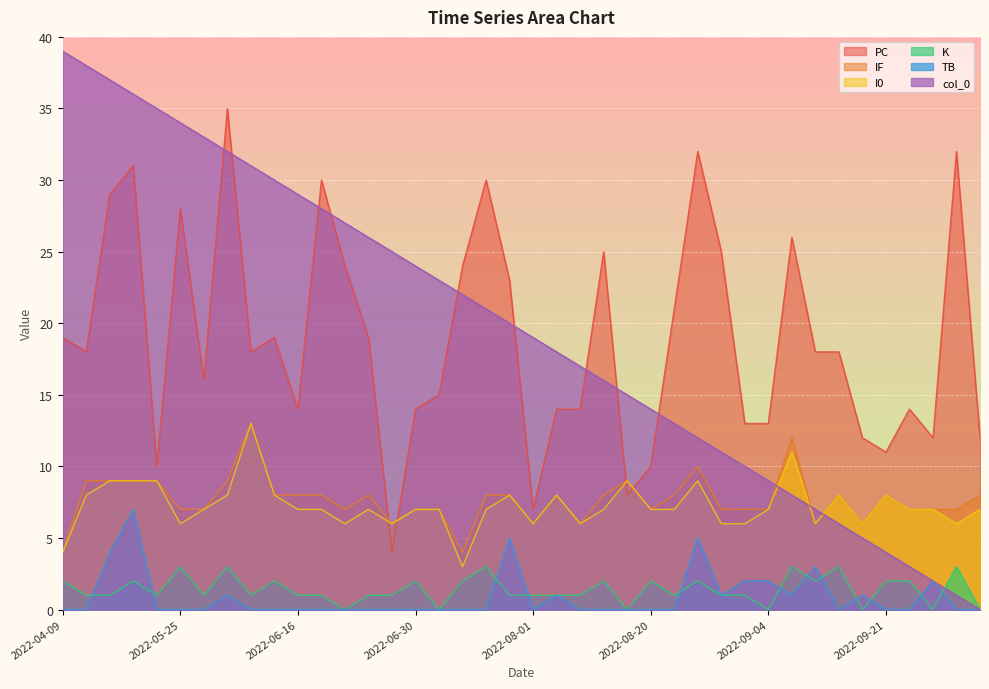

Between which two adjacent categories do K and col_0 first intersect?

2022-09-30 and 2022-09-26